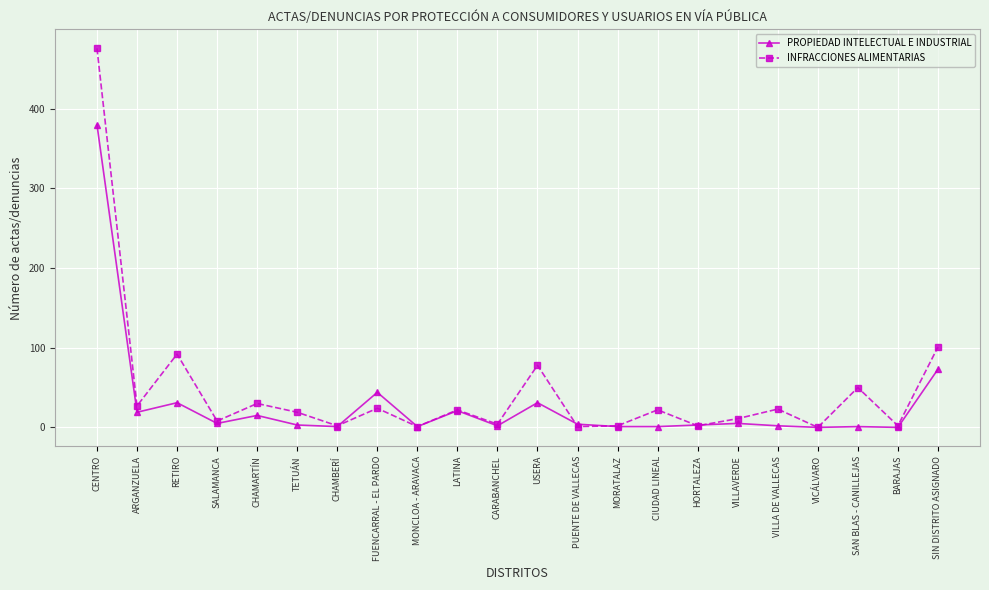

Does the chart display data point markers on the line(s)?

Yes